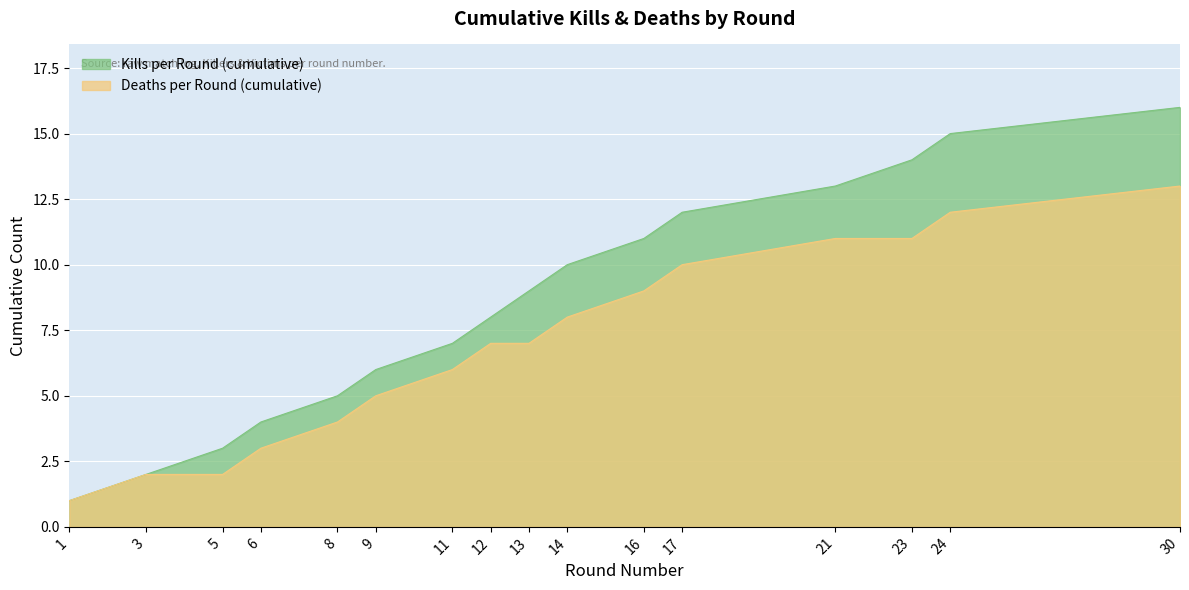

Reading left to right, extract all data points from this chart.

Kills per Round (cumulative): 1	2	3	4	5	6	7	8	9	10	11	12	13	14	15	16
Deaths per Round (cumulative): 1	2	2	3	4	5	6	7	7	8	9	10	11	11	12	13